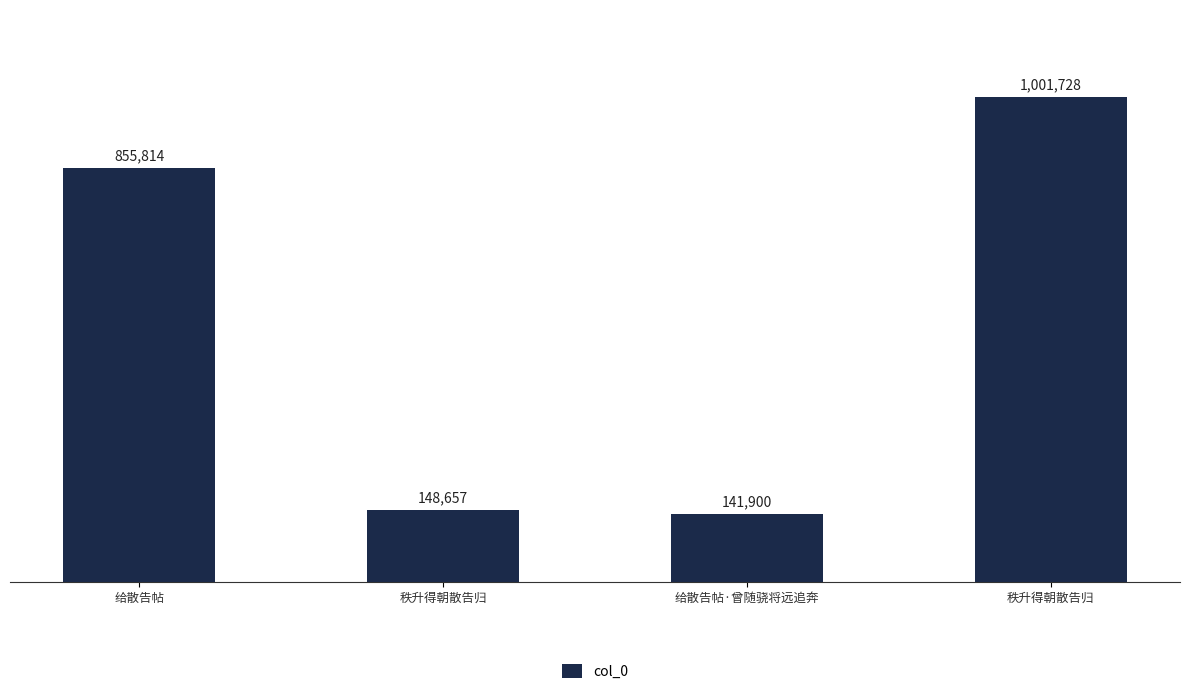

Which category has the highest value across all series?

秩升得朝散告归